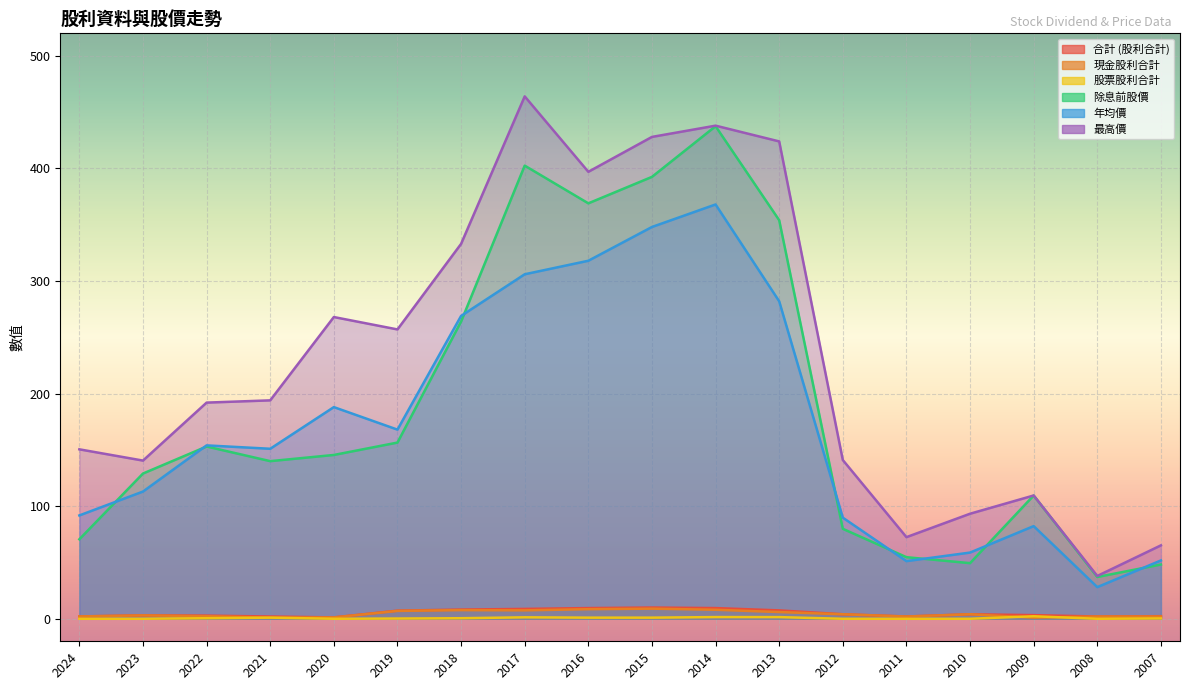

What are all the series names shown in the legend?

合計 (股利合計), 現金股利合計, 股票股利合計, 除息前股價, 年均價, 最高價